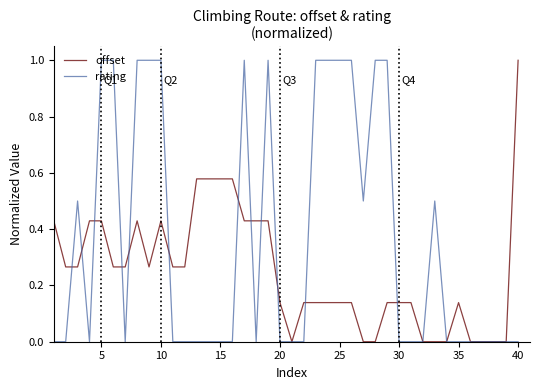

Which series has the largest total across all categories?

rating